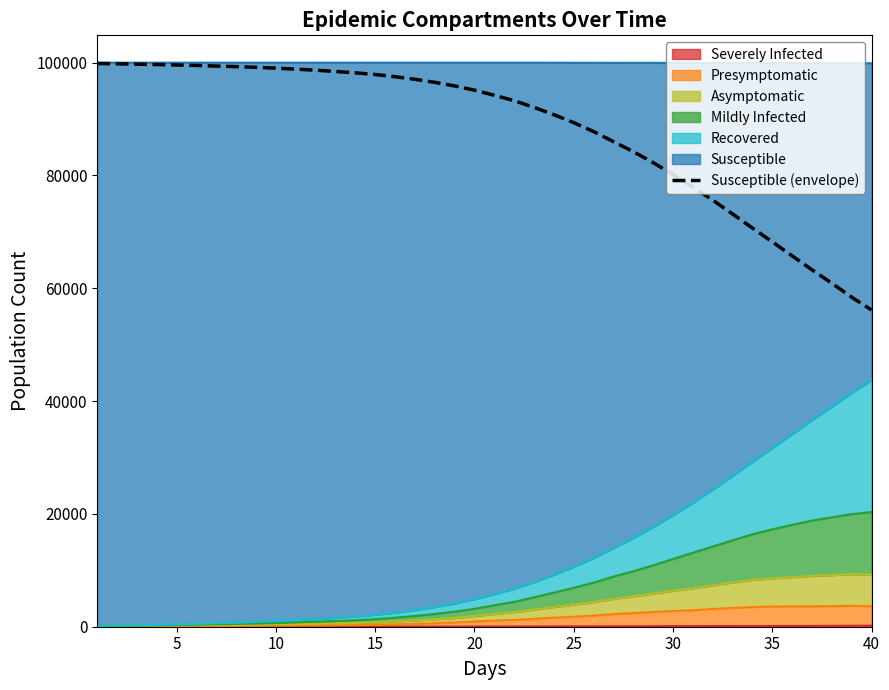

The chart shows a value of 129049 at 18. True or false?

False